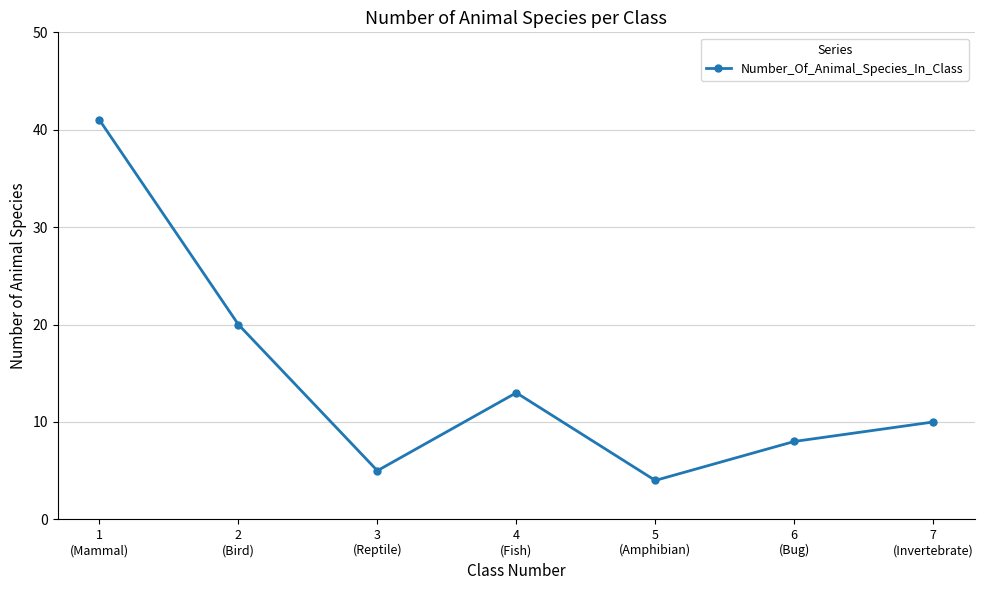

Reading left to right, extract all data points from this chart.

41	20	5	13	4	8	10